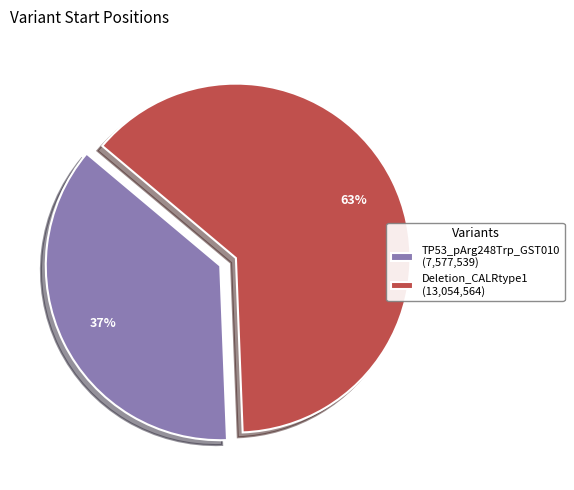

Do Deletion_CALRtype1 (13,054,564) and TP53_pArg248Trp_GST010 (7,577,539) together represent more than half of the pie?

Yes